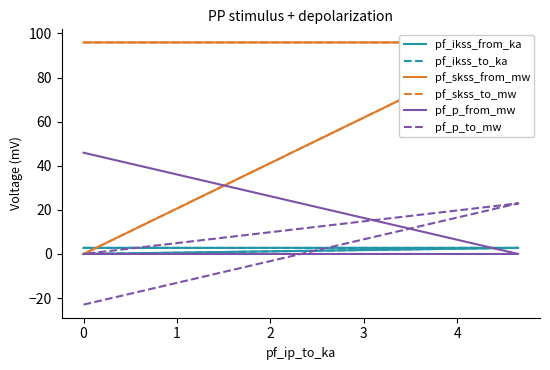

How many lines are shown in the chart?

6